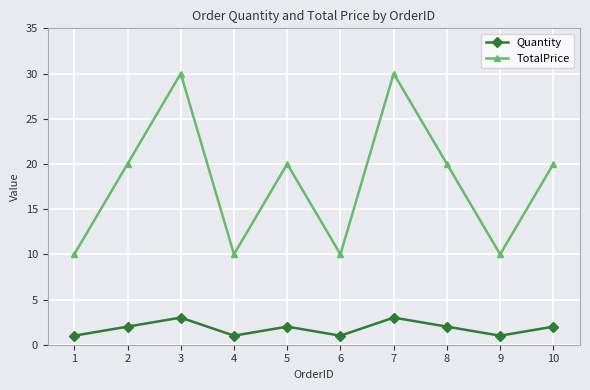

What is the value of the Quantity point at the 2nd from the left?

2